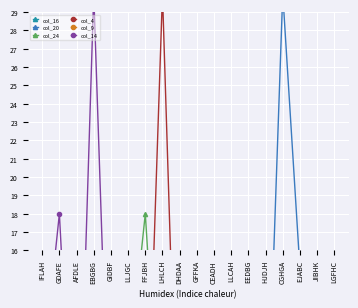

How many lines are shown in the chart?

6